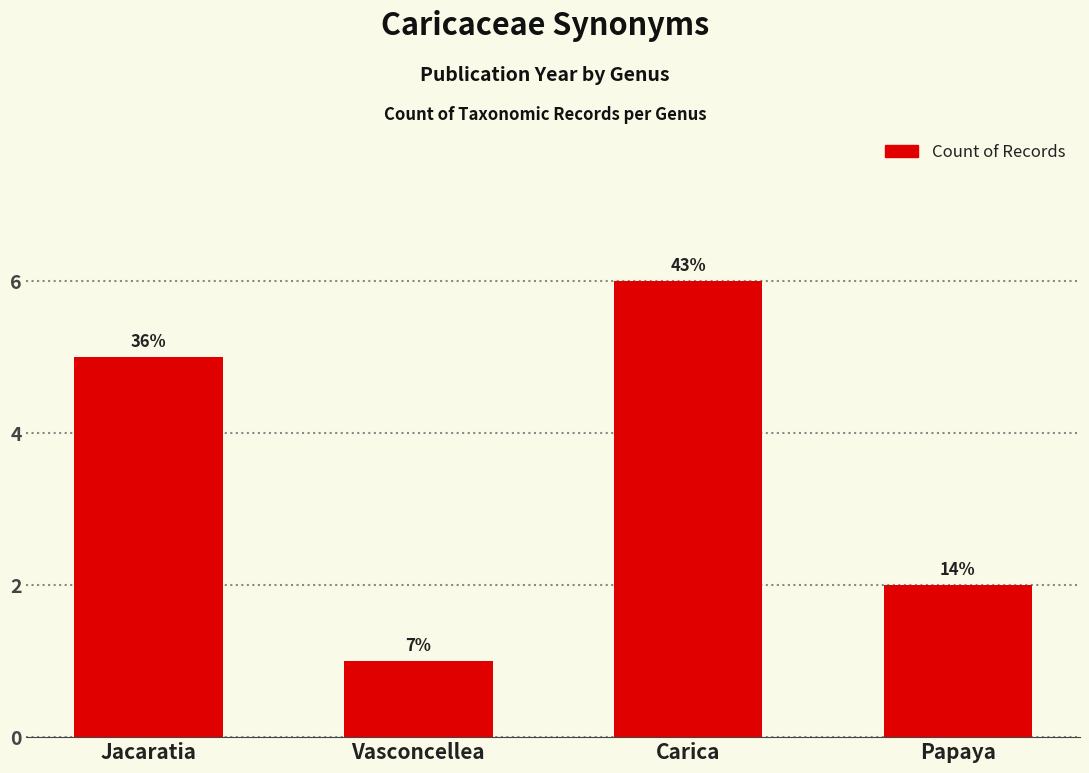

What is the difference between the values at Vasconcellea and Jacaratia?

4